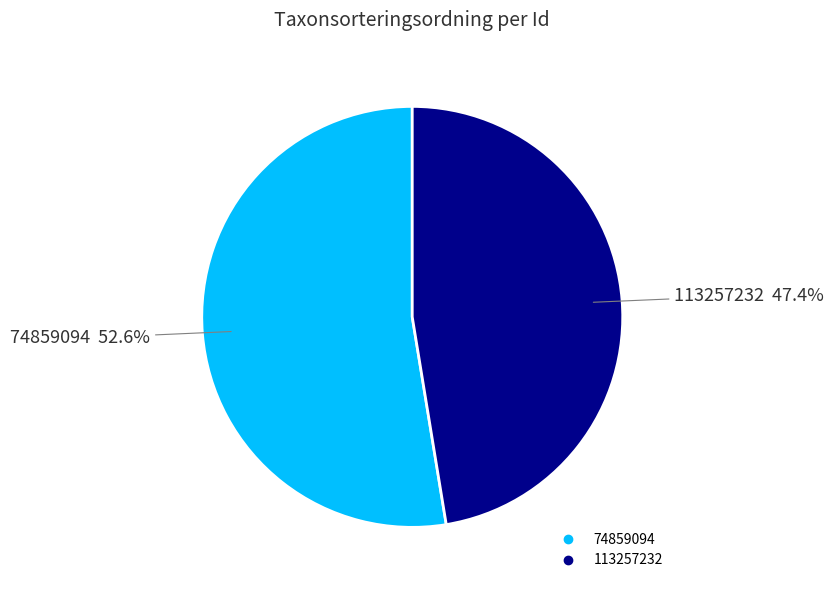

What percentage do 113257232 and 74859094 together represent?

100.0%